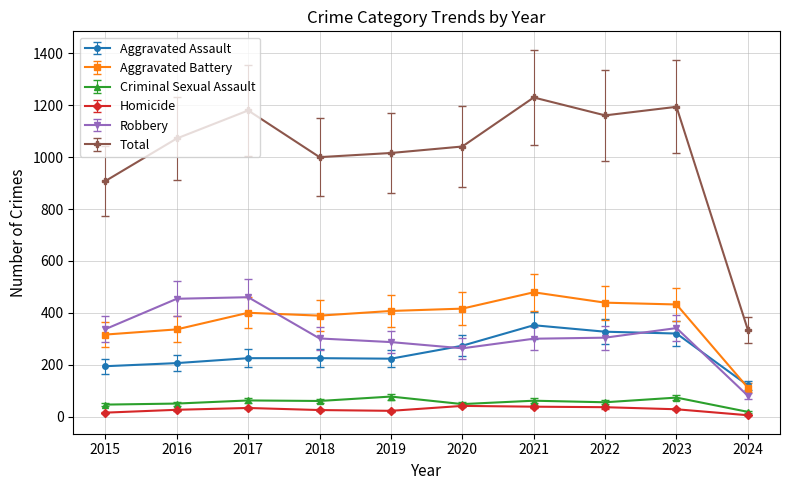

What are all the series names shown in the legend?

Aggravated Assault, Aggravated Battery, Criminal Sexual Assault, Homicide, Robbery, Total